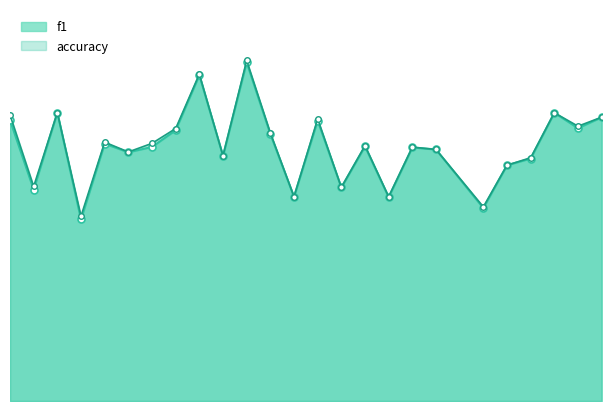

Is the value of f1 at 25 greater than the value of accuracy at 24?

No